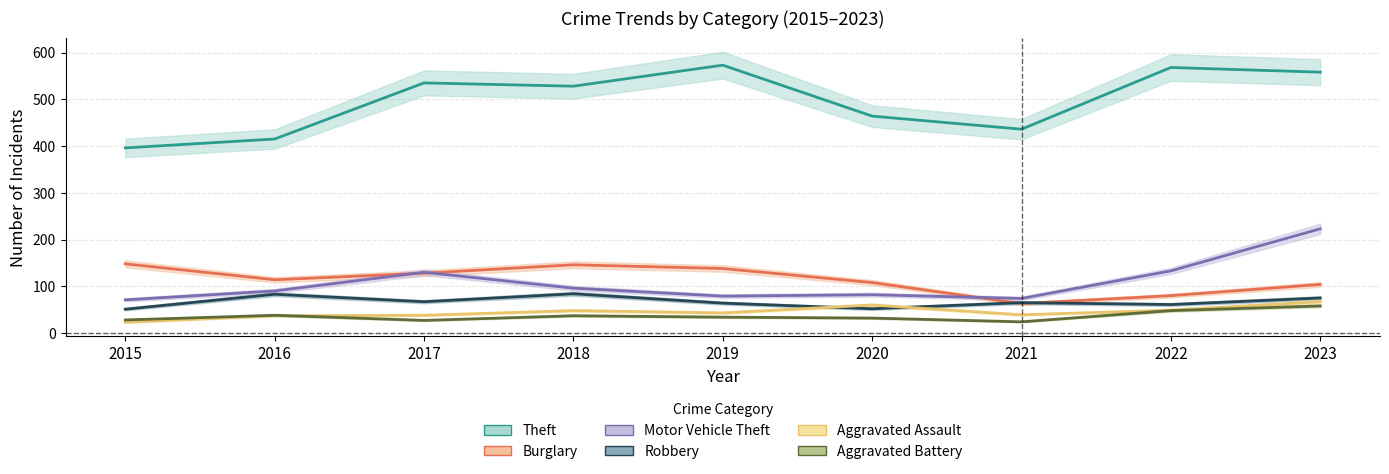

How many distinct data groups are displayed?

6